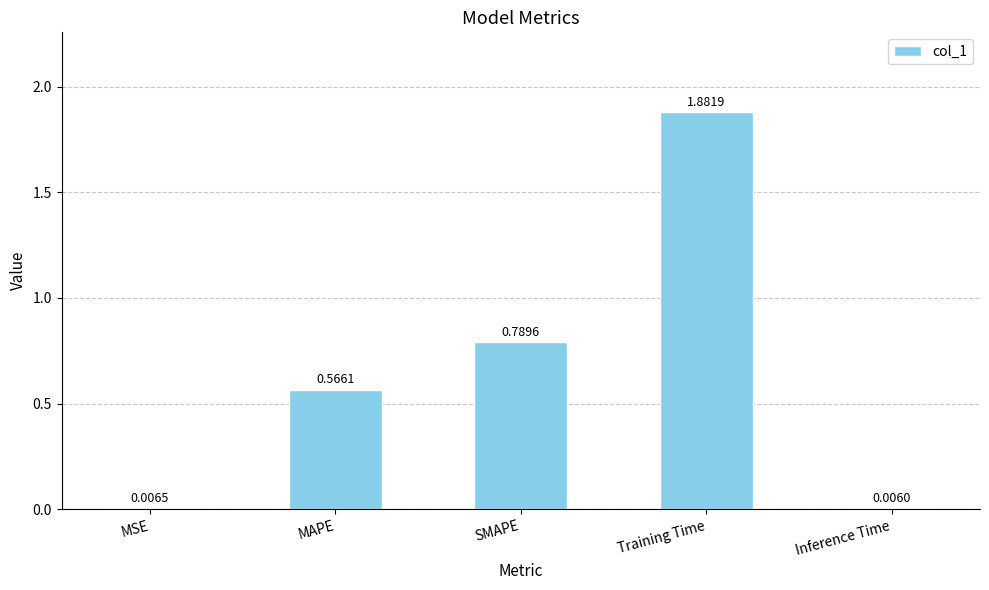

At which category does the chart reach its peak across all series?

Training Time